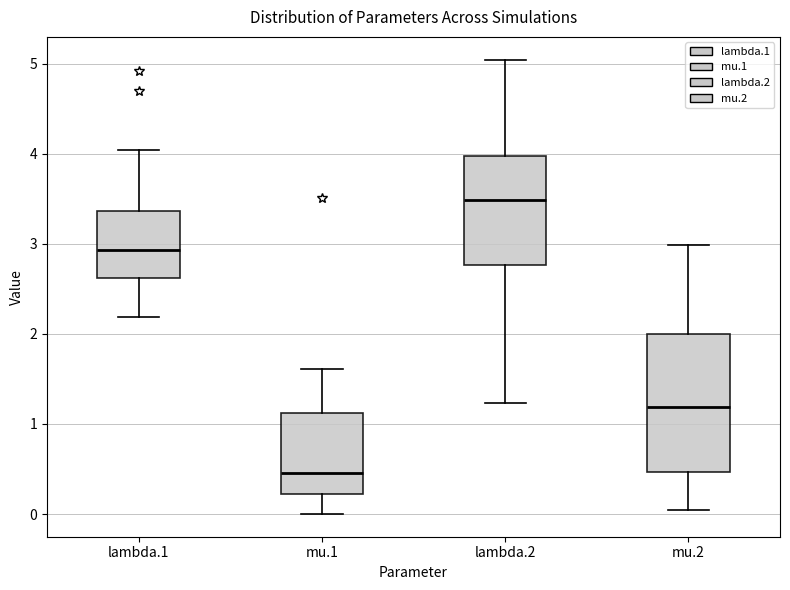

Reading left to right, transcribe this box plot: for each box, give where its median line is, the range the box spans, and where its two whiskers end, as read against the y-axis. The values are not printed on the chart, so give them approximately, as read against the axis.

lambda.1: median 2.9, box 2.6 to 3.4, whiskers 2.2 to 4.0
mu.1: median 0.5, box 0.2 to 1.1, whiskers 0.0 to 1.6
lambda.2: median 3.5, box 2.8 to 4.0, whiskers 1.2 to 5.0
mu.2: median 1.2, box 0.5 to 2.0, whiskers 0.0 to 3.0